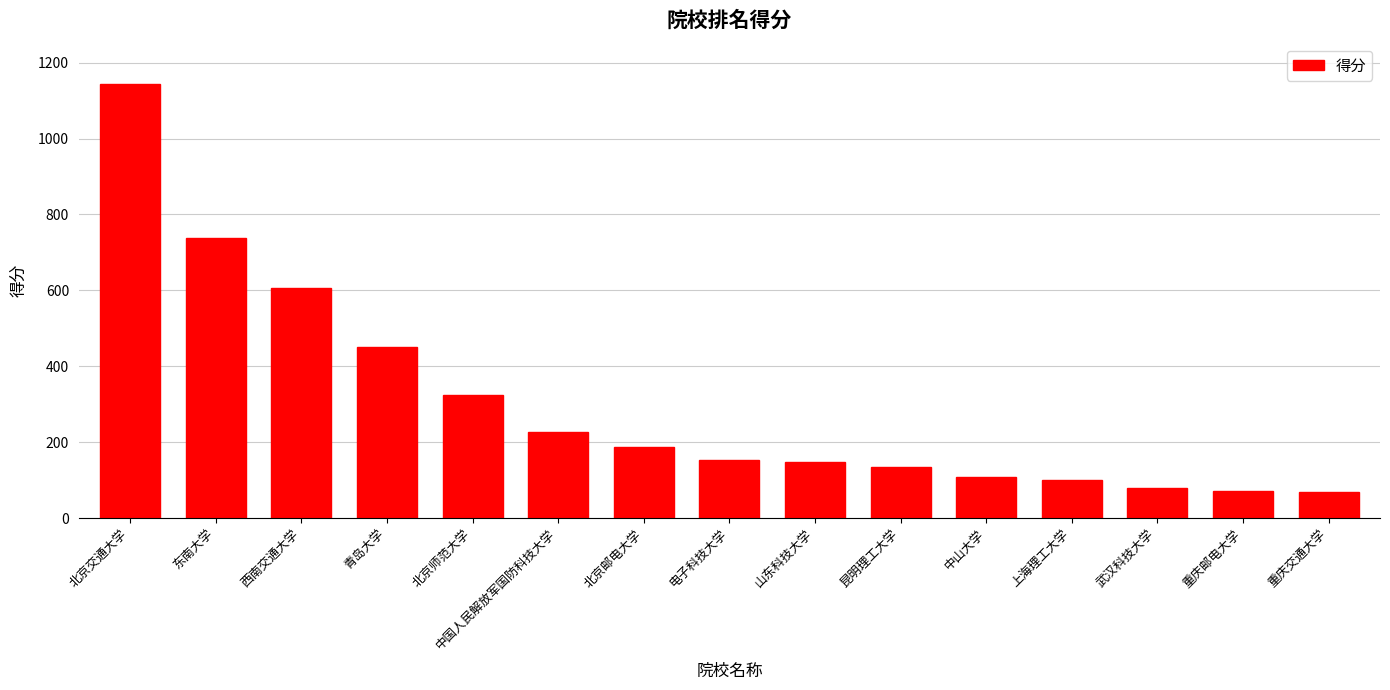

Between 北京师范大学 and 昆明理工大学, which is larger?

北京师范大学